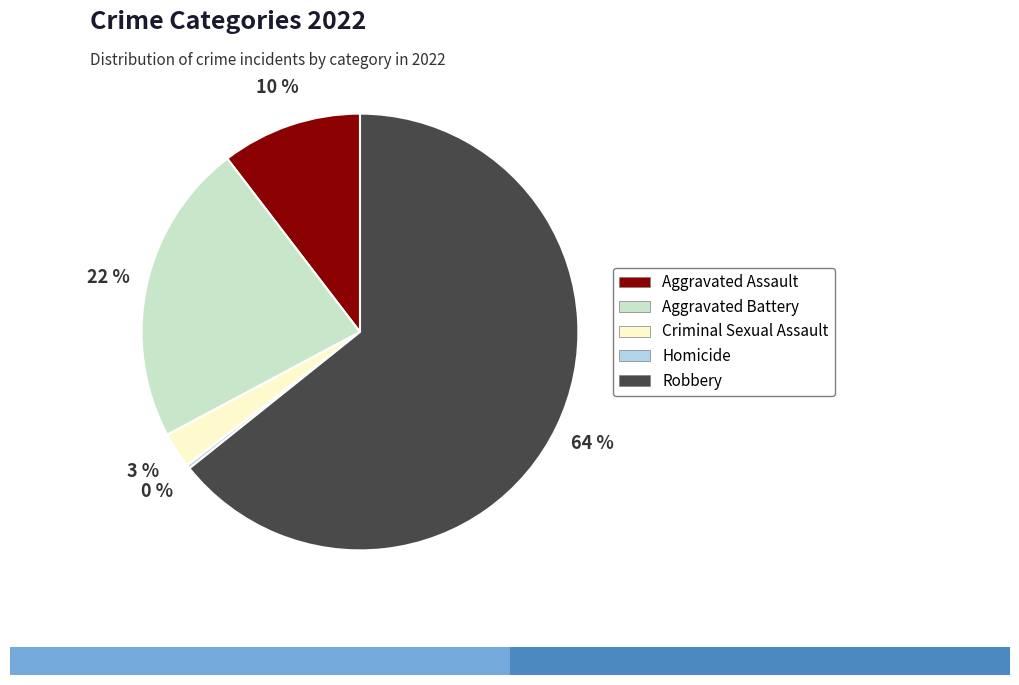

Which has a higher value, Aggravated Assault or Aggravated Battery?

Aggravated Battery